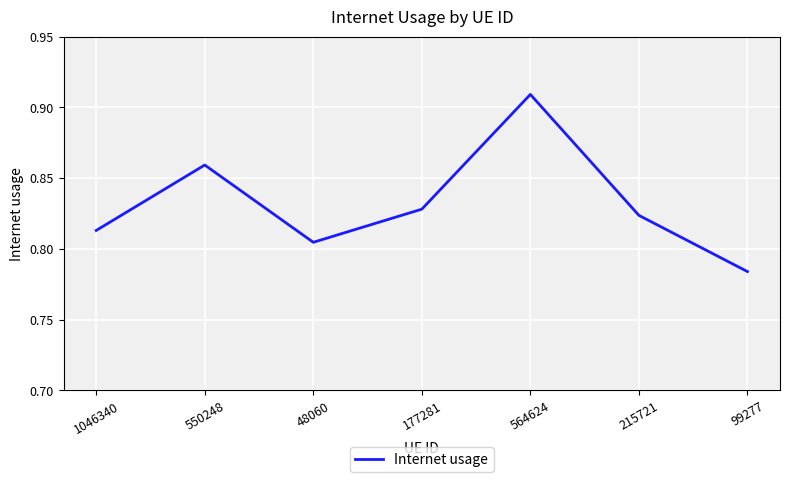

Which category has the lowest value across all series?

99277